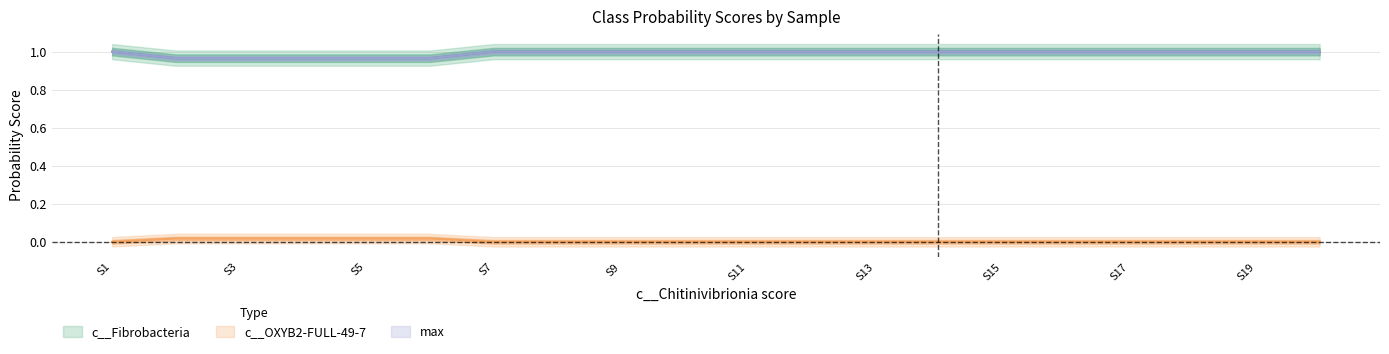

At which category does c__OXYB2-FULL-49-7 reach its first local peak?

3